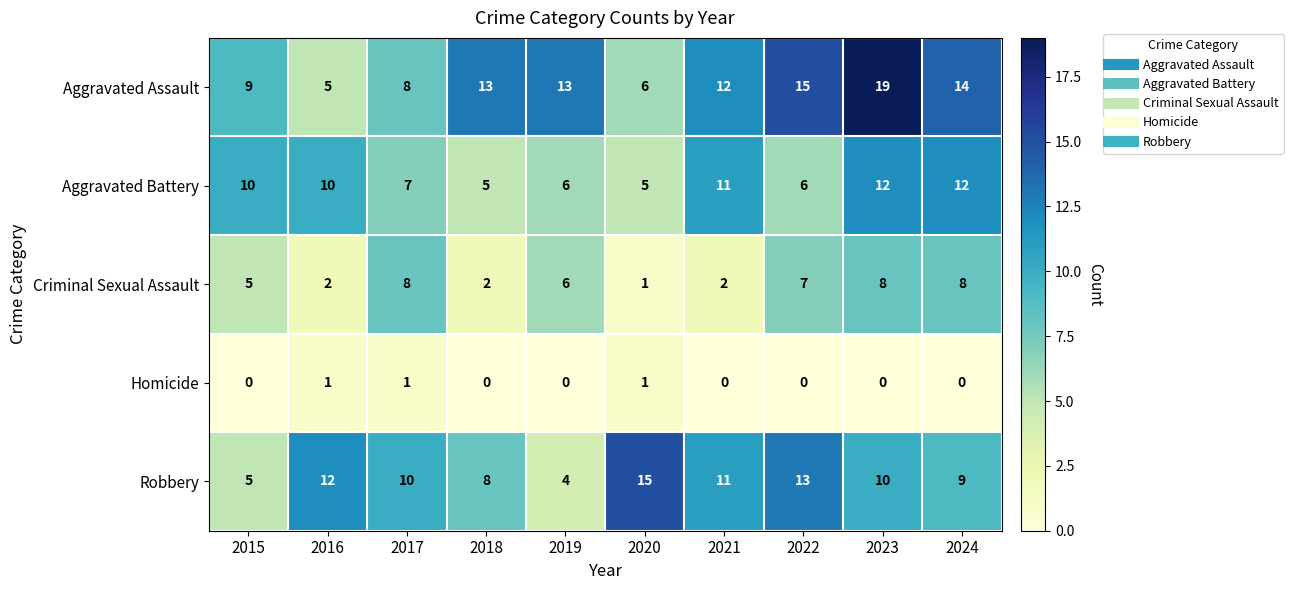

How many Aggravated Battery values are between 6 and 11?

6